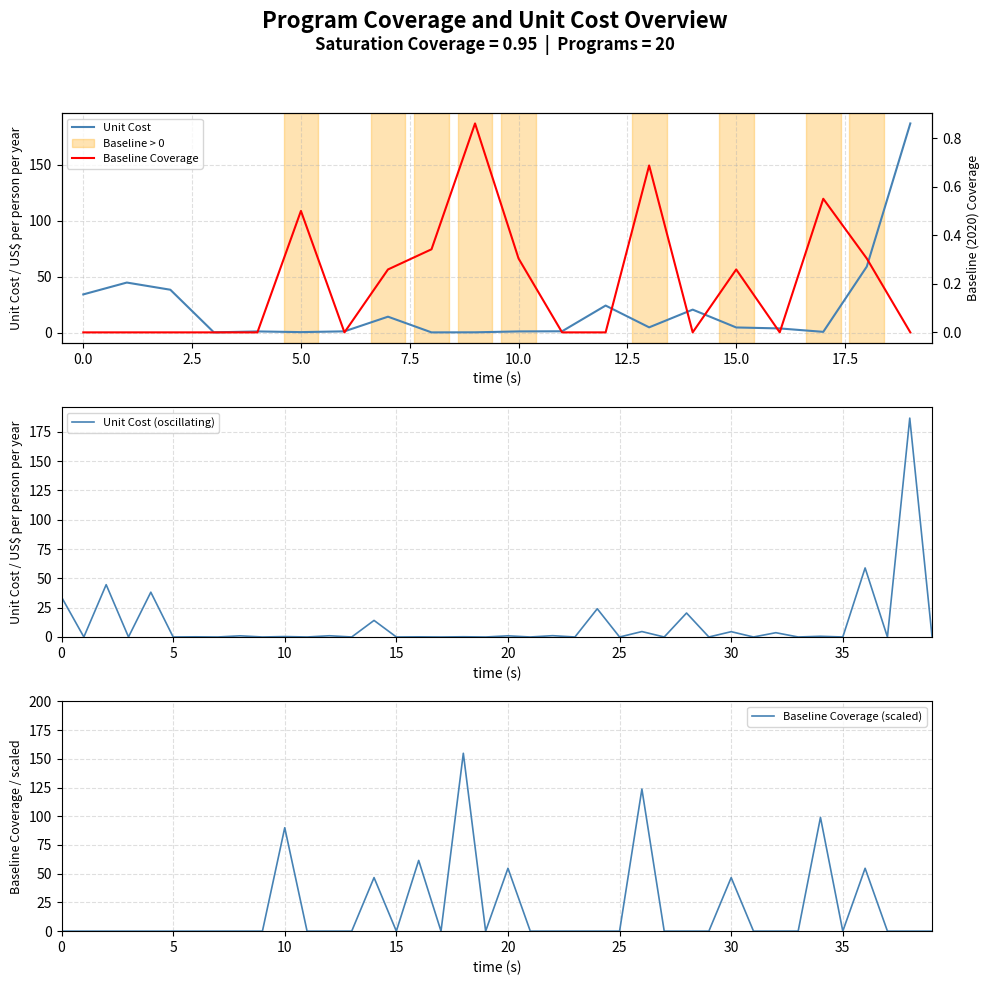

What is the sum of the baseline values at 17 and 19?

0.6